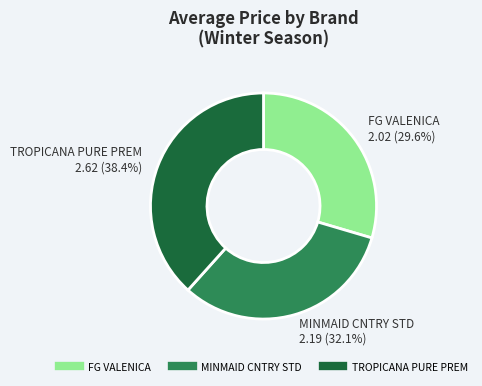

True or false: MINMAID CNTRY STD accounts for 32% of the total.

True